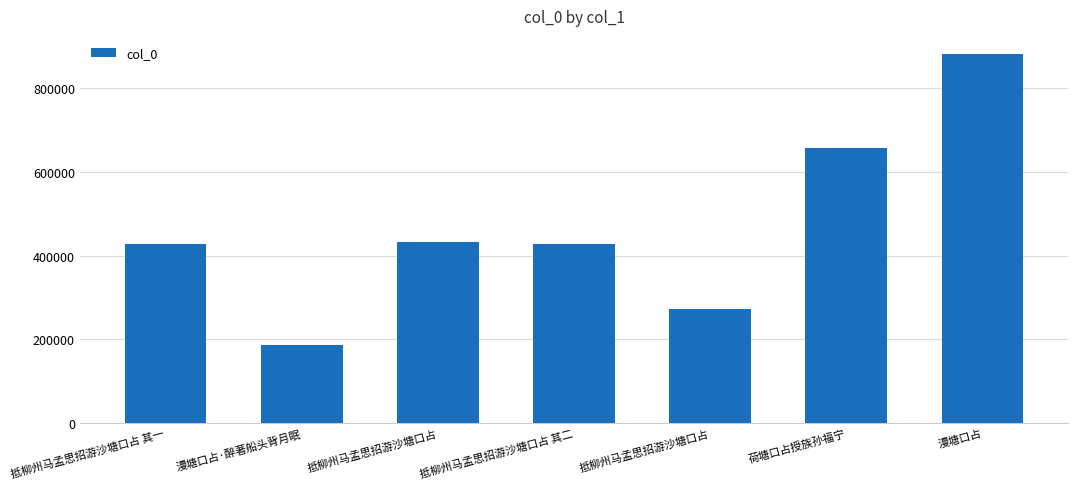

List the labels in order of value, smallest first.

漫塘口占·醉著船头背月眠, 抵柳州马孟思招游沙塘口占, 抵柳州马孟思招游沙塘口占 其一, 抵柳州马孟思招游沙塘口占 其二, 抵柳州马孟思招游沙塘口占, 荷塘口占授族孙福宁, 漫塘口占